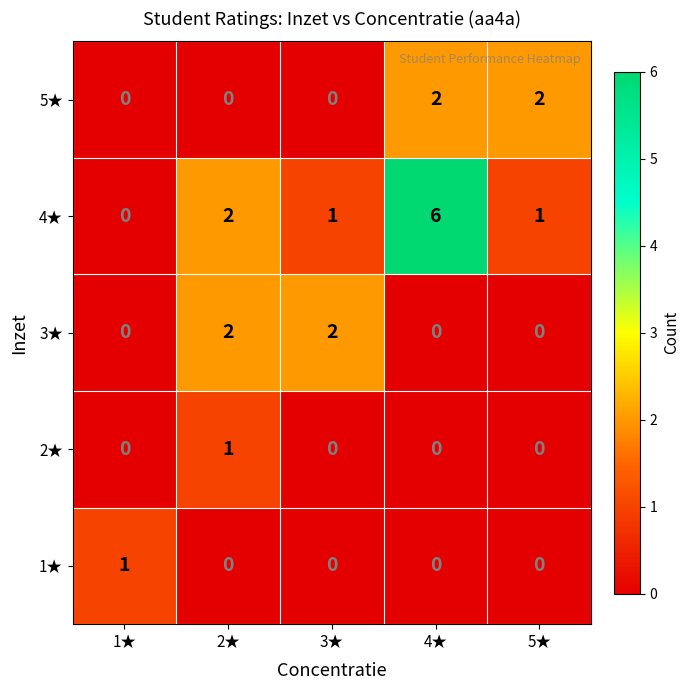

Reading right to left, what are all the values shown in this chart?

5★: 2	2	0	0	0
4★: 1	6	1	2	0
3★: 0	0	2	2	0
2★: 0	0	0	1	0
1★: 0	0	0	0	1